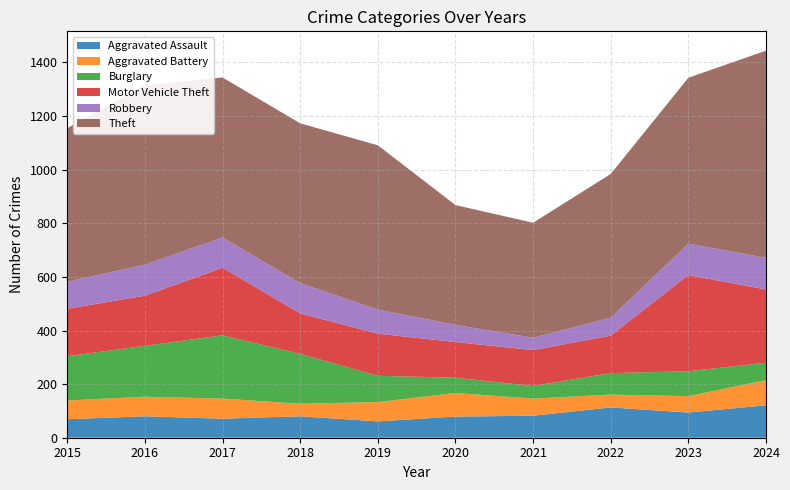

Reading right to left, extract all data points from this chart.

Aggravated Assault: 2024=121	2023=94	2022=113	2021=82	2020=79	2019=61	2018=80	2017=71	2016=80	2015=69
Aggravated Battery: 2024=94	2023=61	2022=48	2021=64	2020=88	2019=72	2018=47	2017=75	2016=73	2015=70
Burglary: 2024=65	2023=93	2022=80	2021=47	2020=57	2019=98	2018=186	2017=236	2016=190	2015=165
Motor Vehicle Theft: 2024=273	2023=359	2022=140	2021=134	2020=133	2019=157	2018=151	2017=252	2016=187	2015=177
Robbery: 2024=118	2023=117	2022=67	2021=46	2020=64	2019=90	2018=113	2017=113	2016=116	2015=101
Theft: 2024=773	2023=619	2022=536	2021=429	2020=447	2019=613	2018=596	2017=597	2016=669	2015=573